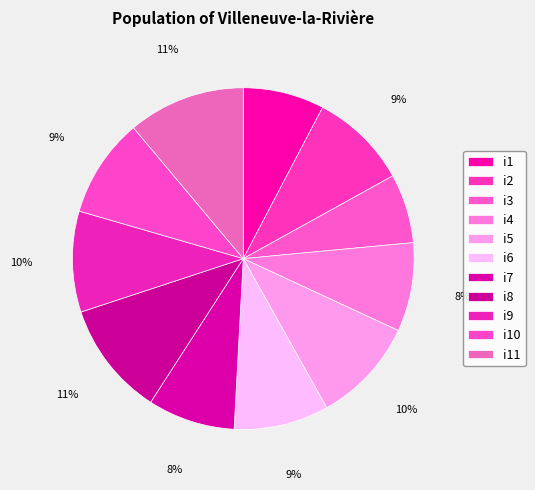

Is it true that i8 is 11% of the pie?

True